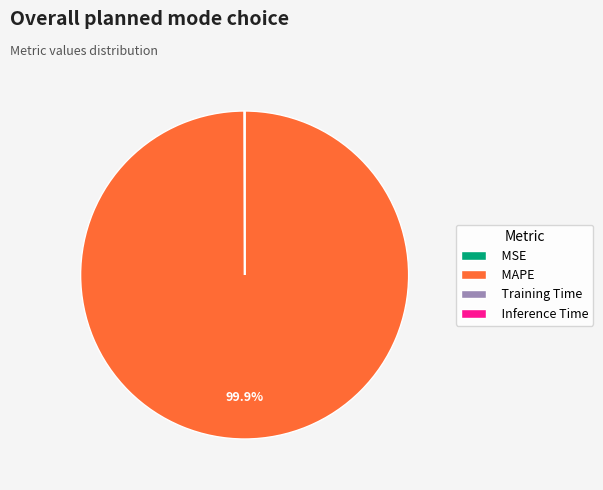

What is the largest slice in the pie chart?

MAPE